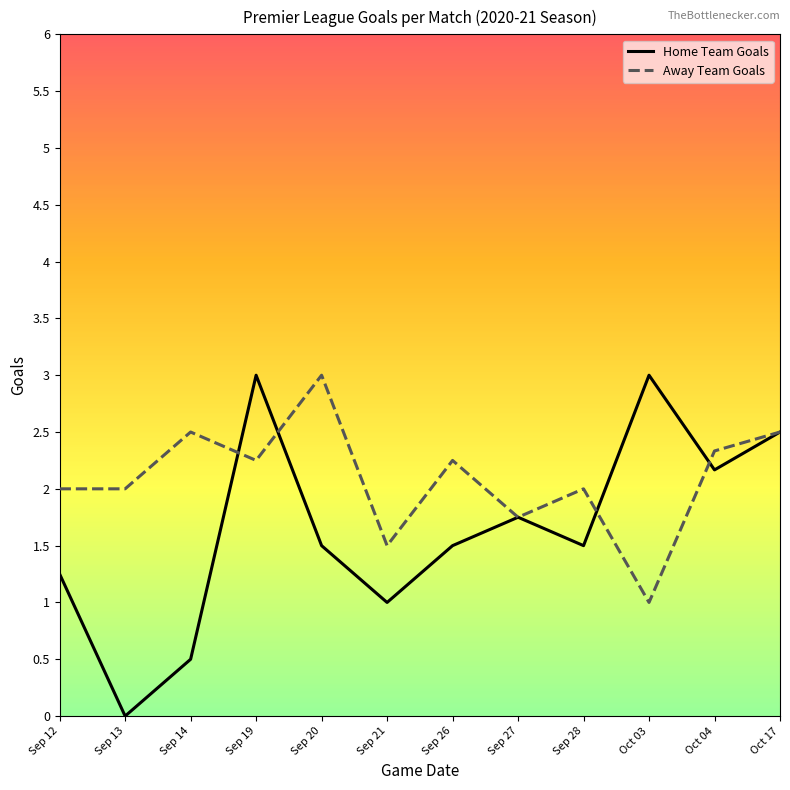

What is the highest value of the Away Team Goals series?

3.0